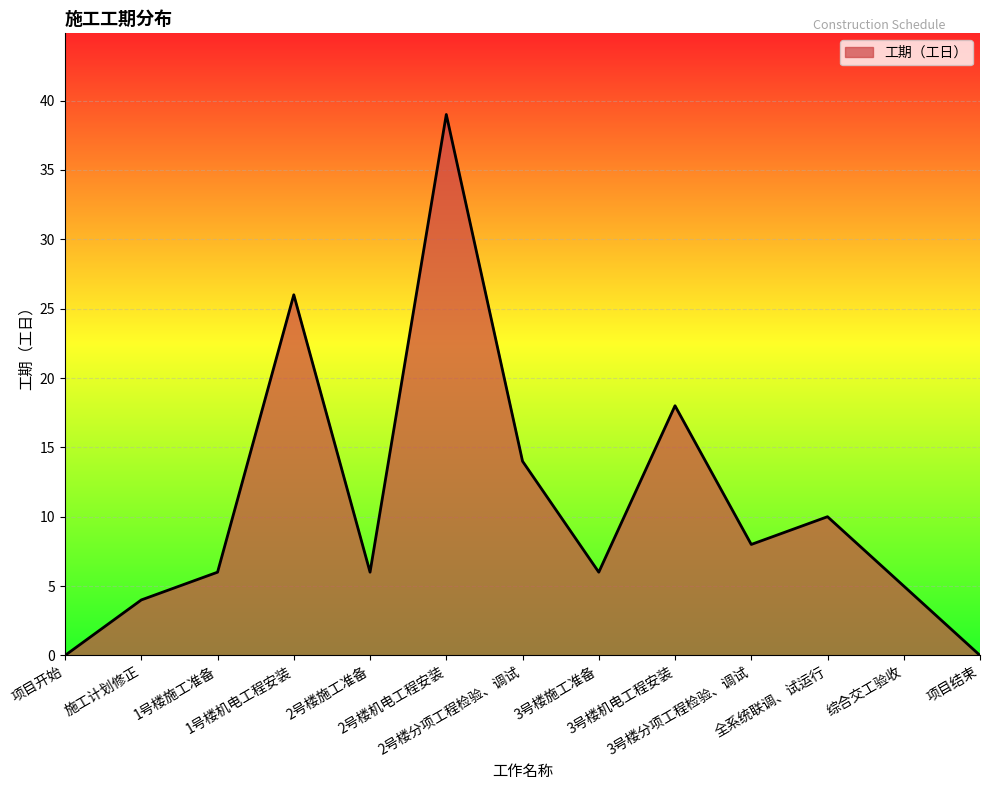

Which category has the highest value across all series?

2号楼机电工程安装